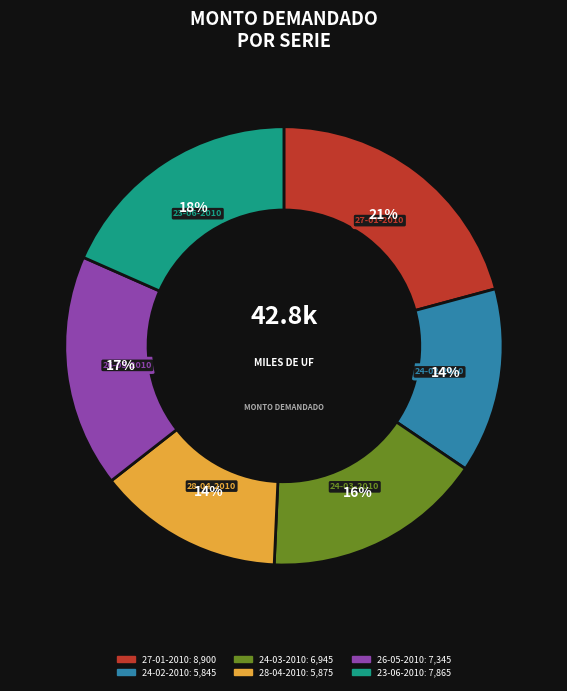

To the nearest percent, what portion does 23-06-2010 represent?

18%